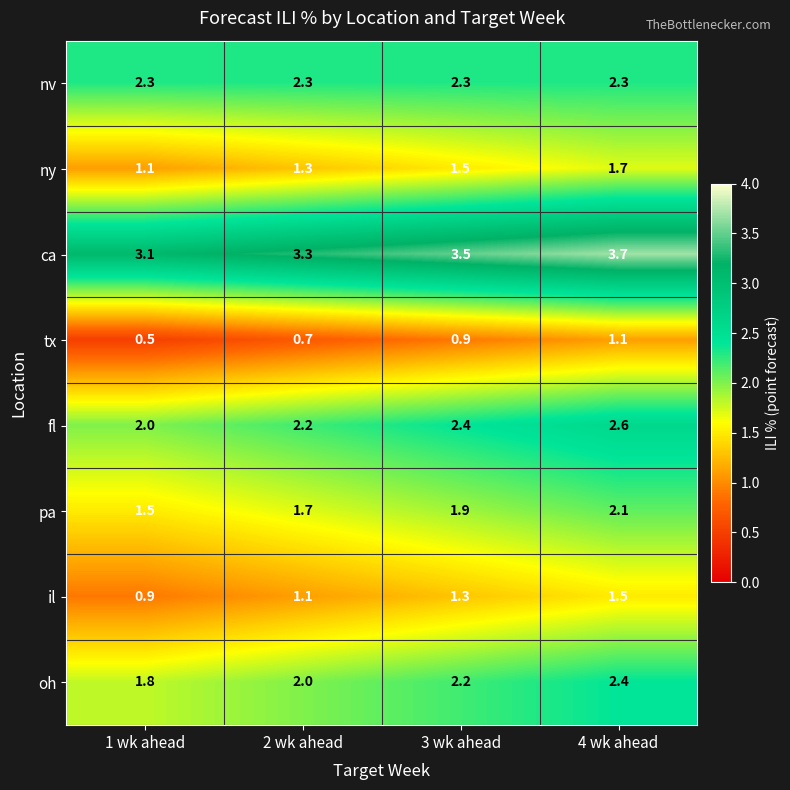

At which label does fl reach its minimum?

1 wk ahead